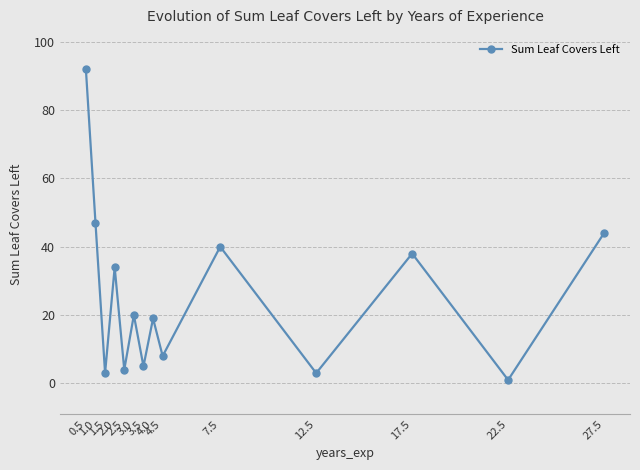

How many series are shown in this chart?

1